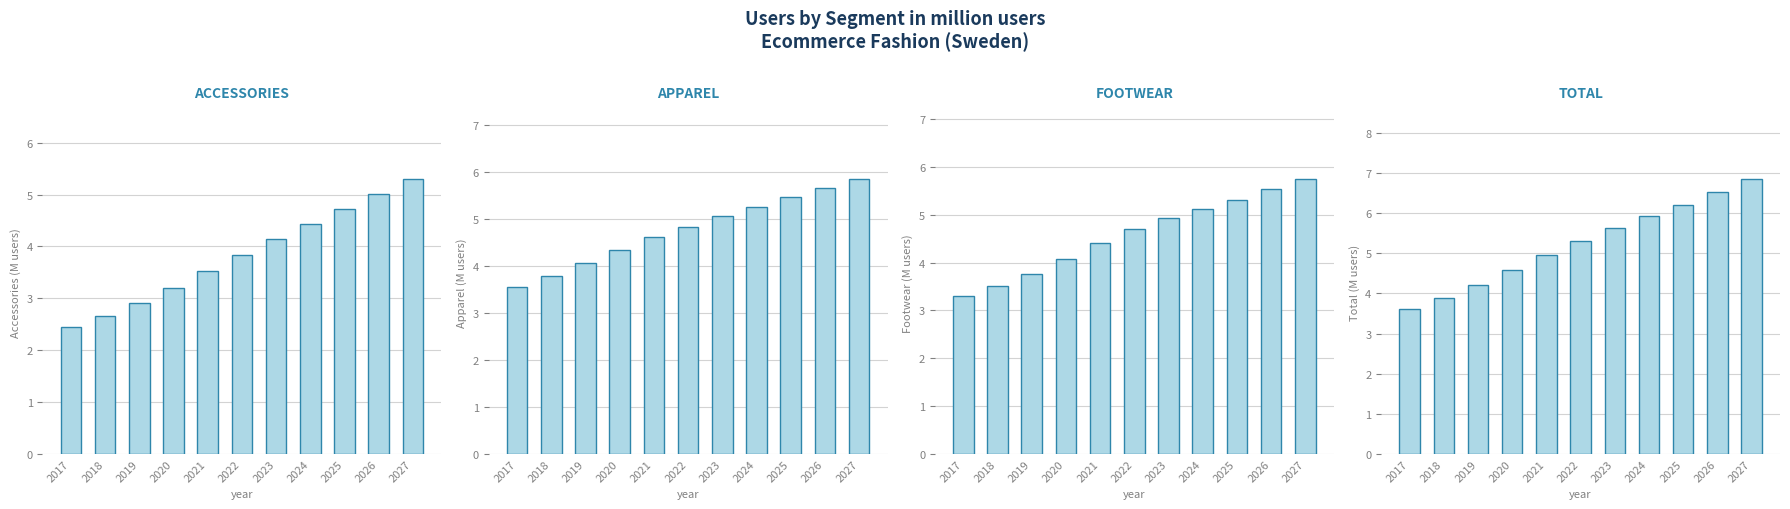

Which series has the largest total across all categories?

Total